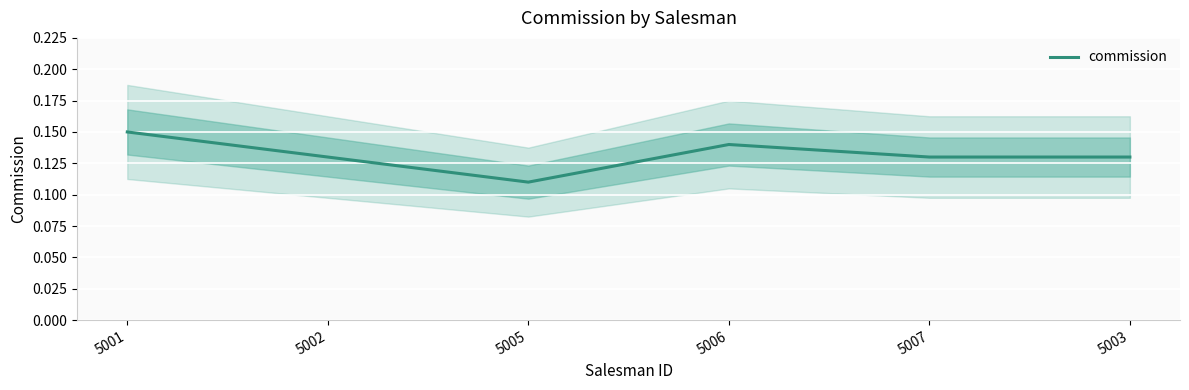

True or false: commission has a value of 0.2 at 5005.

False